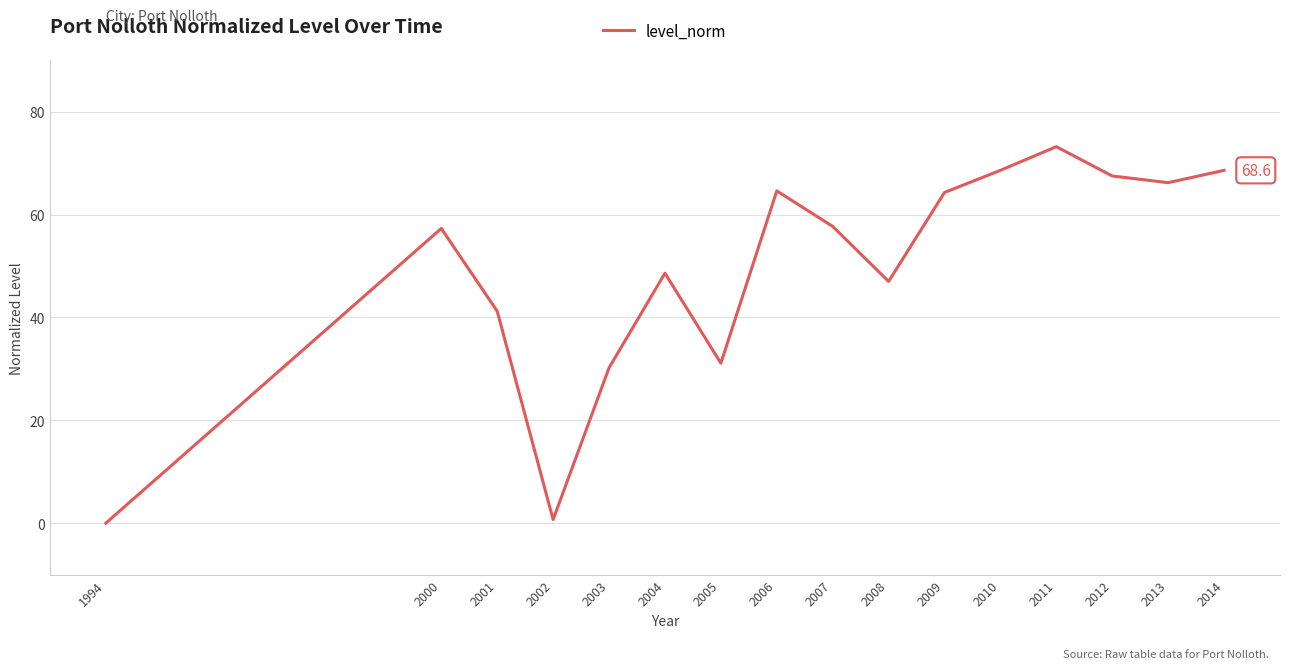

What is the difference between the maximum and minimum values?

73.2